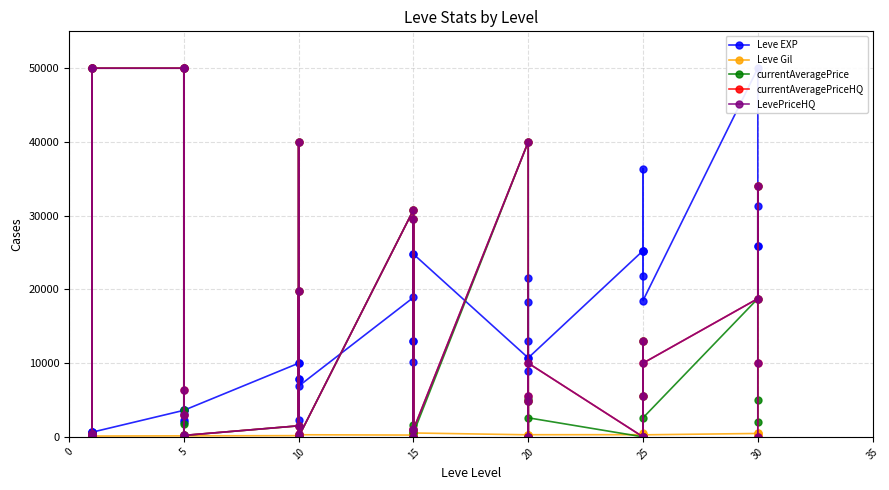

At which category does currentAveragePrice reach its first local valley?

15